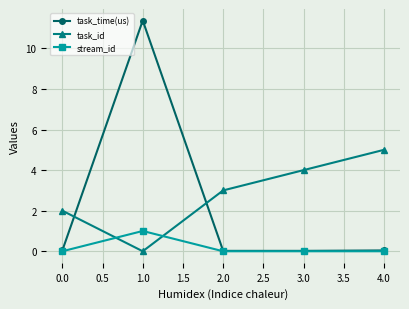

List the series in order of their overall mean, highest first.

task_id, task_time(us), stream_id